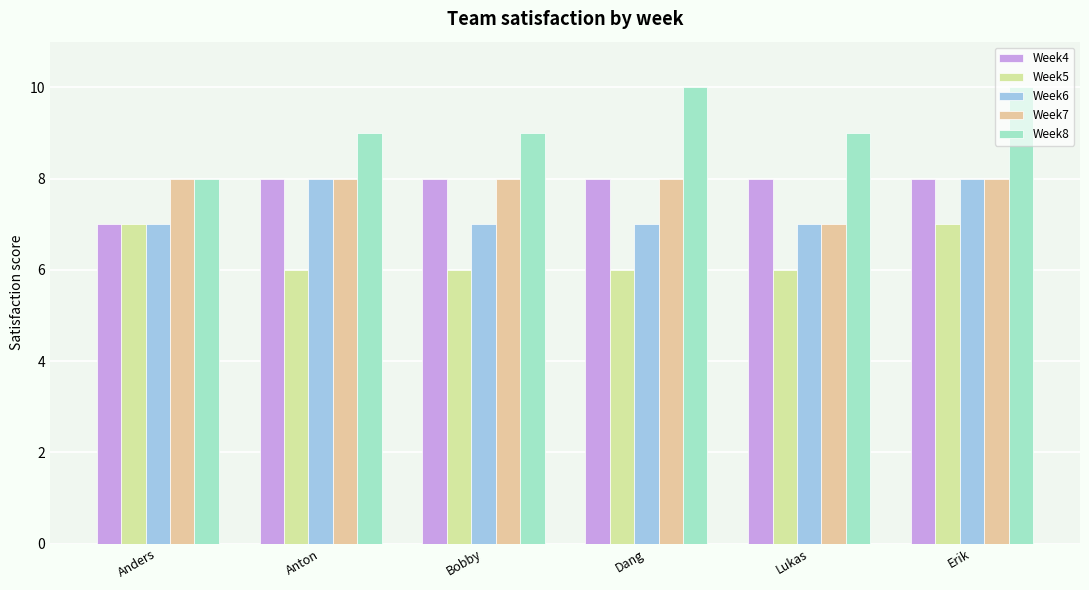

At Bobby, list the series in order from largest to smallest.

Week8, Week4, Week7, Week6, Week5